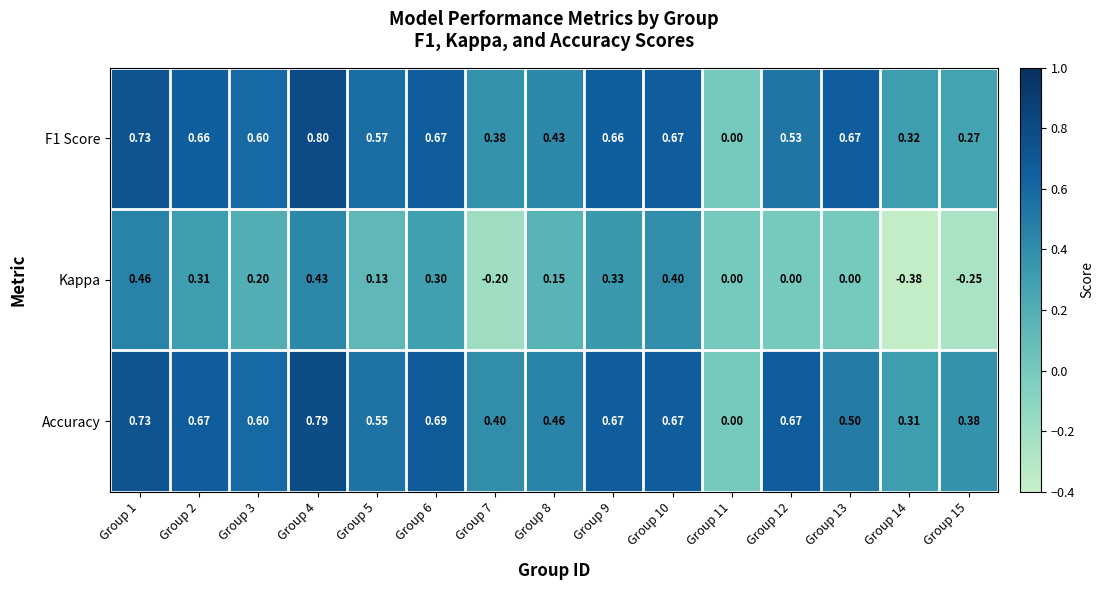

Which series has the widest spread of values?

Kappa